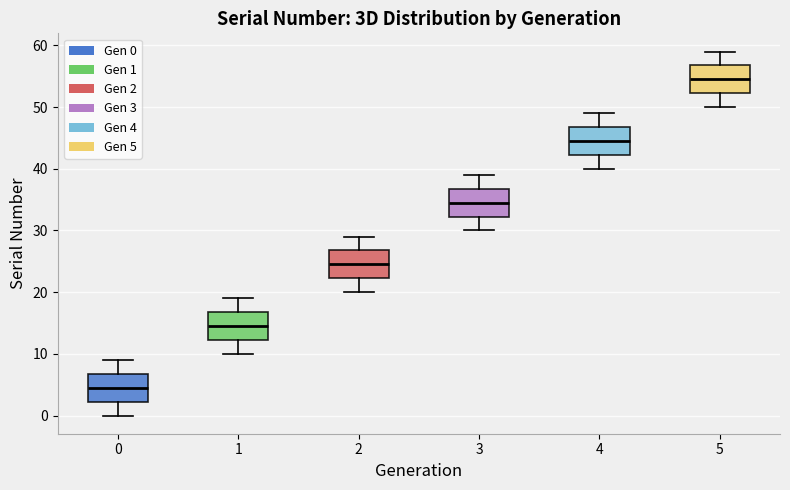

Reading left to right, read every box against the y-axis: the position of its median line, the range the box covers, and the ends of its whiskers. The values are not printed on the chart, so give them approximately, as read against the axis.

0: median 5, box 2 to 7, whiskers 0 to 9
1: median 15, box 12 to 17, whiskers 10 to 19
2: median 25, box 22 to 27, whiskers 20 to 29
3: median 35, box 32 to 37, whiskers 30 to 39
4: median 45, box 42 to 47, whiskers 40 to 49
5: median 55, box 52 to 57, whiskers 50 to 59